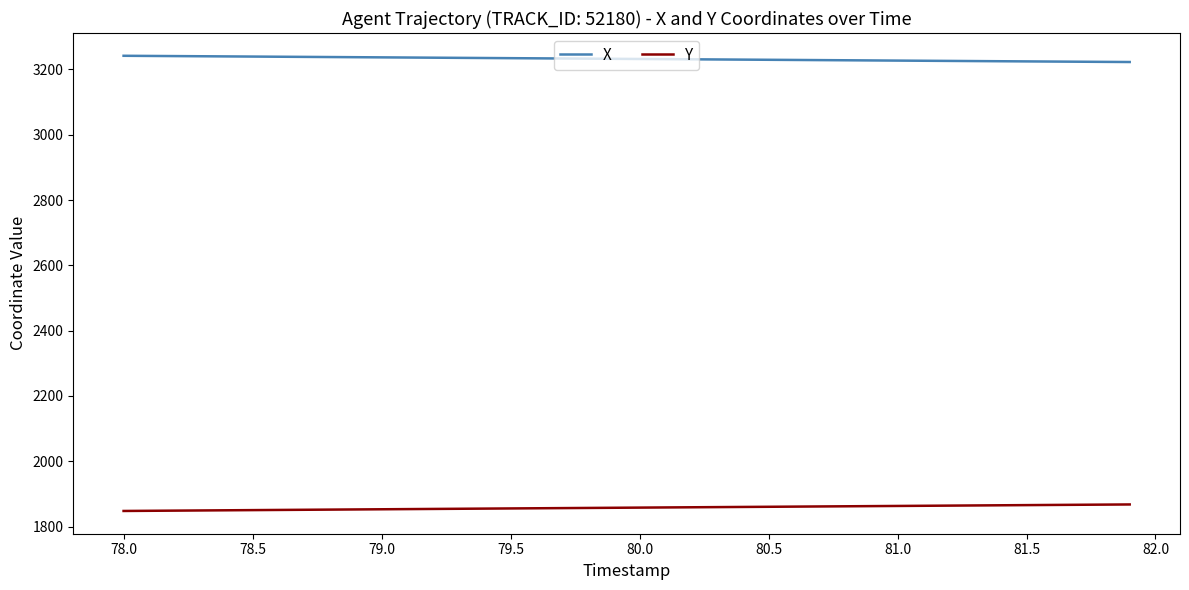

True or false: Y and X cross at least once.

False